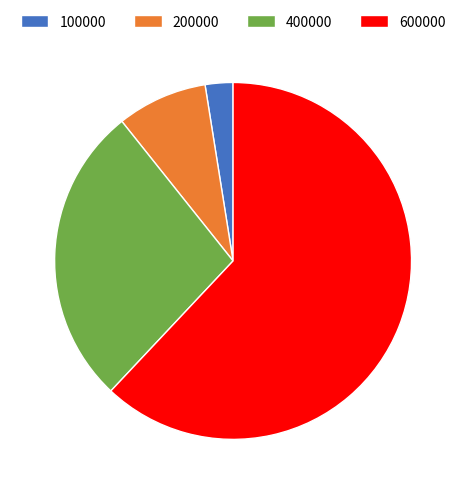

What is the ratio of the value at 200000 to the value at 100000?

3.3